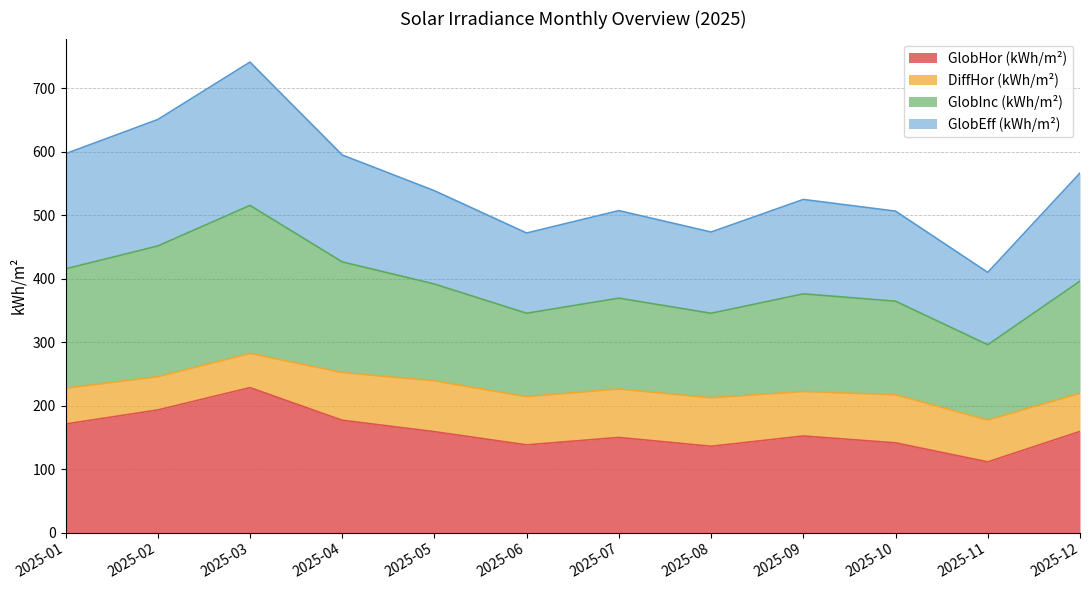

Which category has the highest value across all series?

2025-03